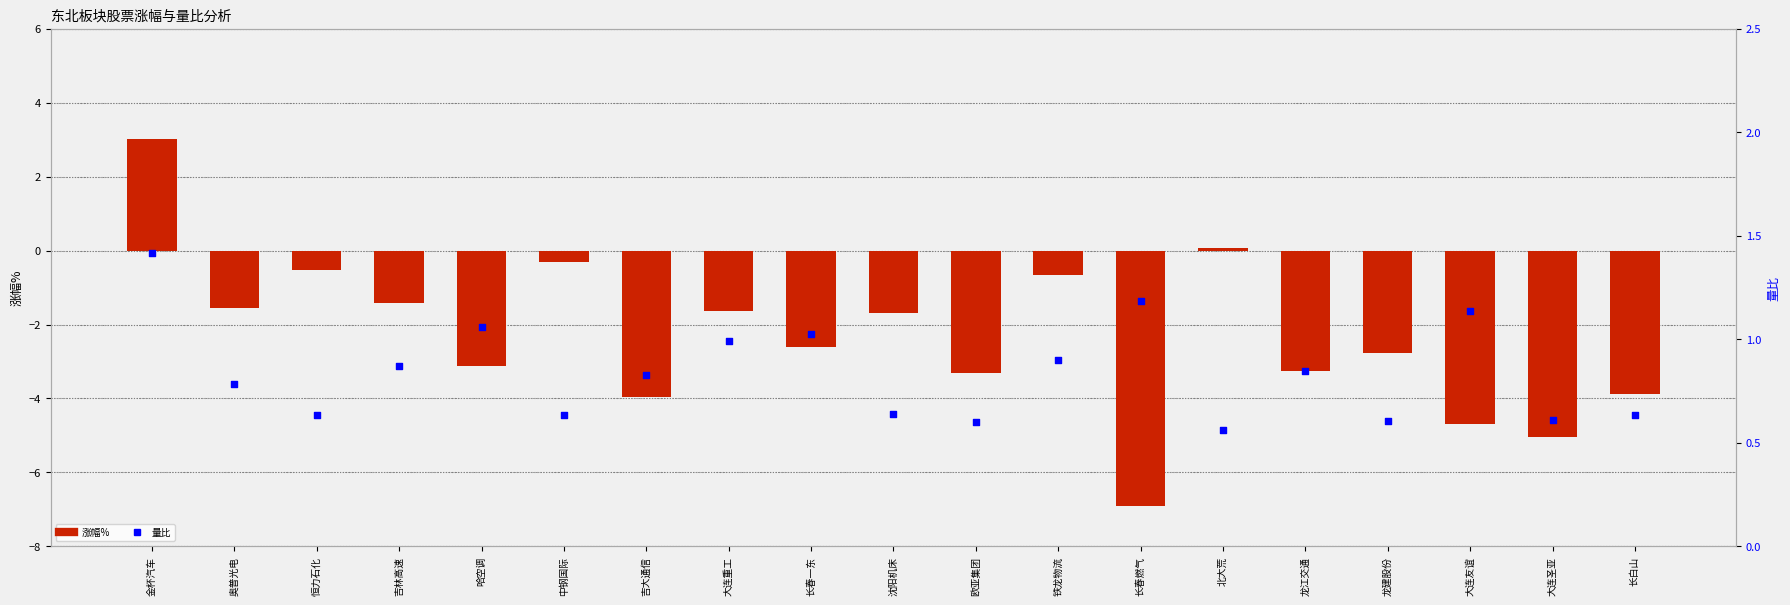

What is the total value across all series at 大连圣亚?

-4.4